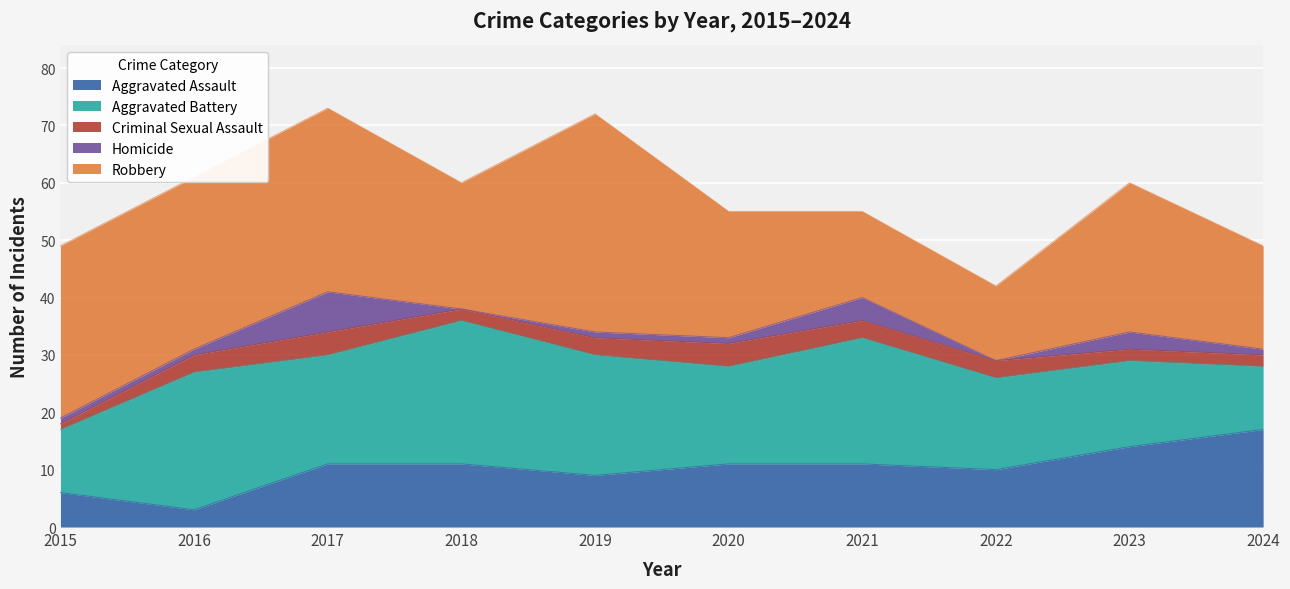

Does the chart display data point markers on the line(s)?

No